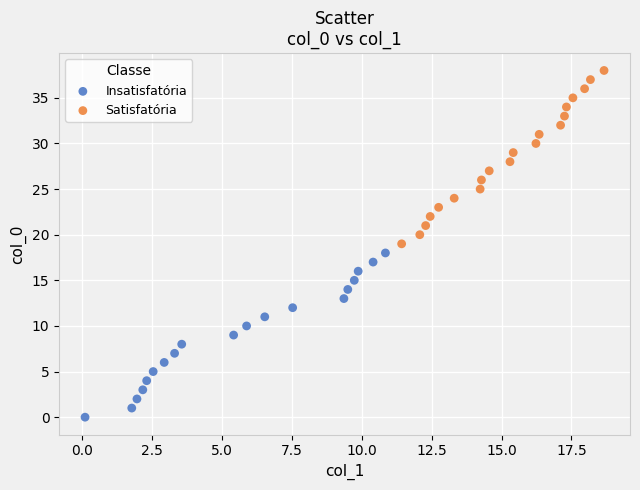

Which series contains the lowest Y value?

Insatisfatória